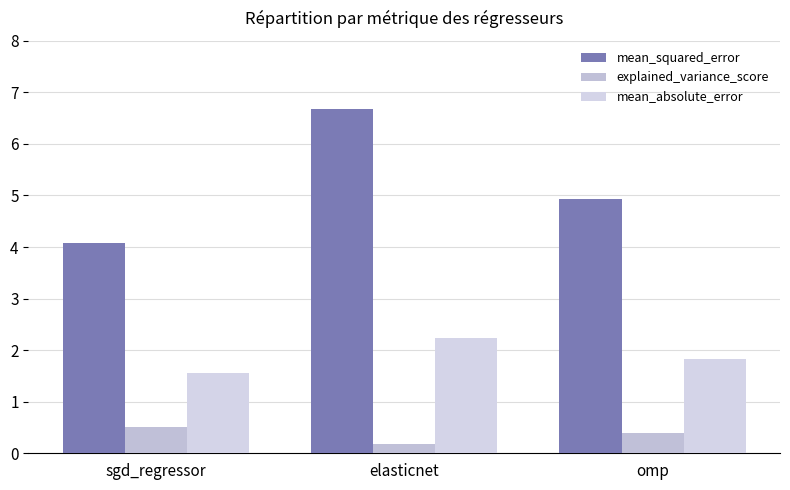

Which label corresponds to the largest value in the chart?

elasticnet